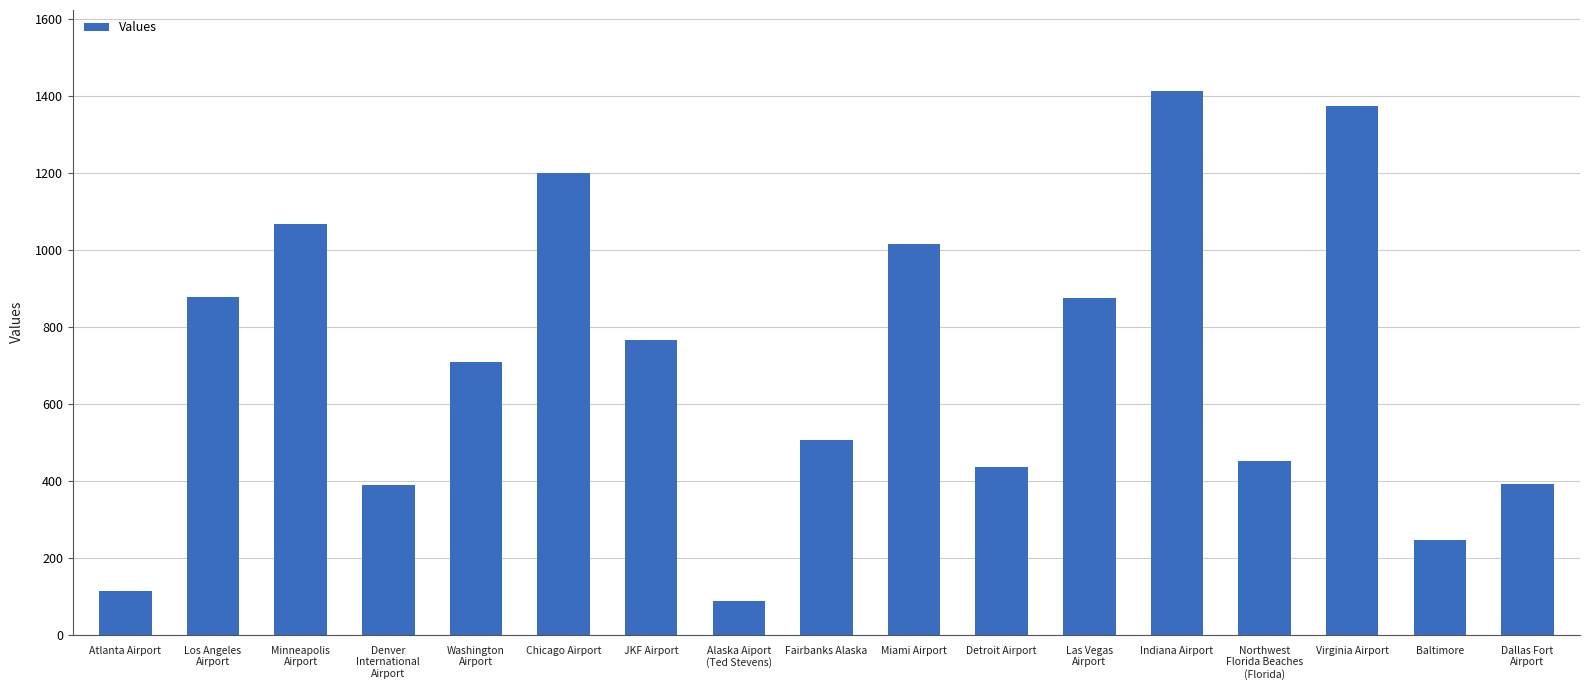

Is it true that the value at Washington
Airport is 709?

True